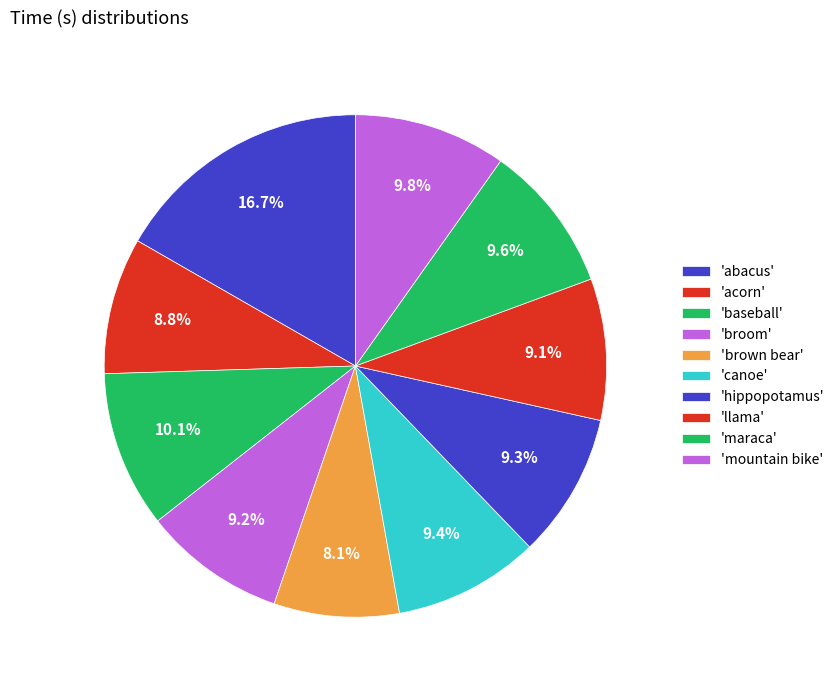

Count the number of slices in the pie.

10